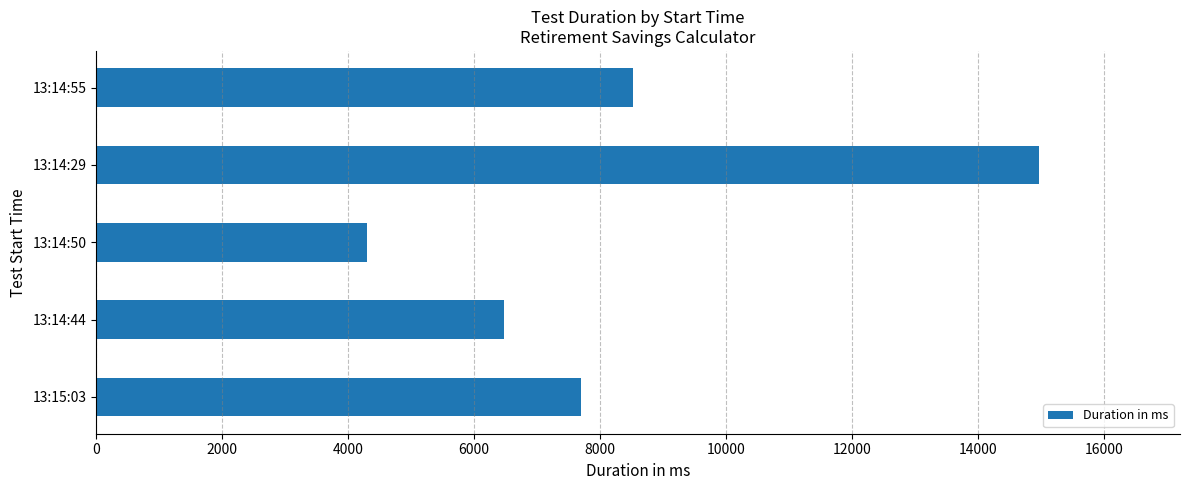

Between 13:15:03 and 13:14:29, which is larger?

13:14:29